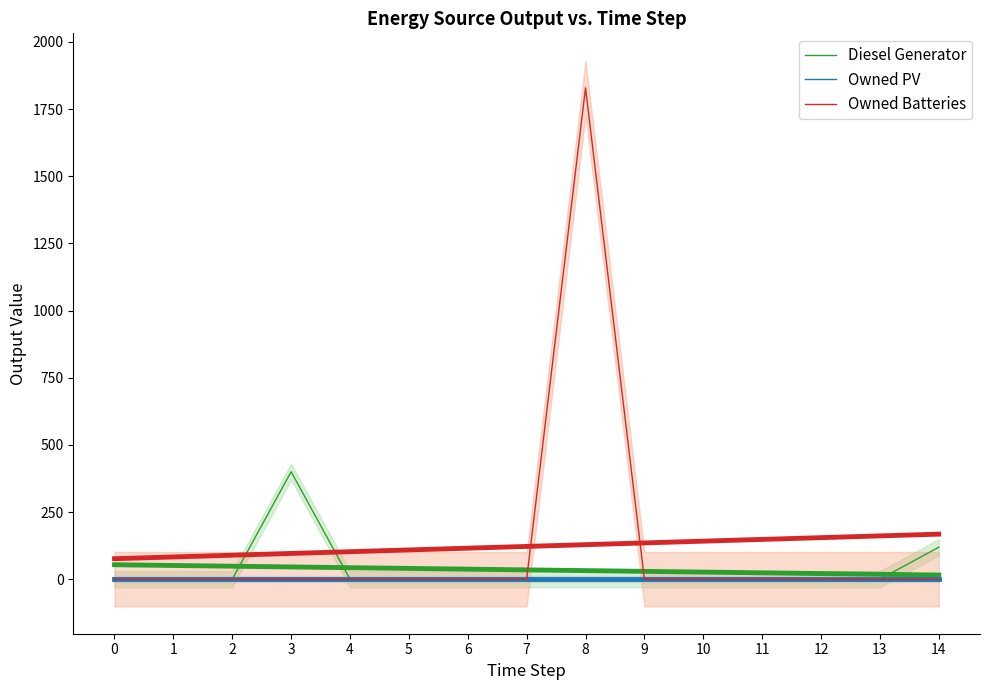

Which series has the widest spread of values?

Owned Batteries